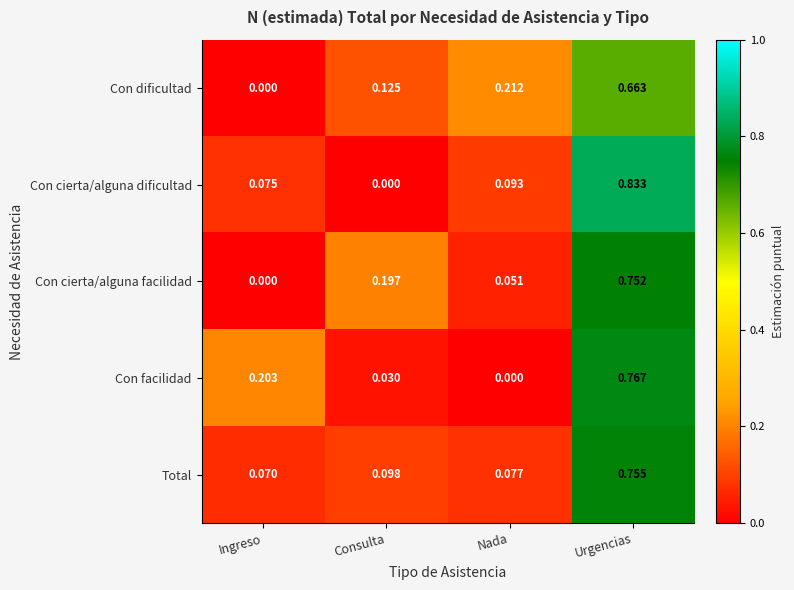

How many distinct data groups are displayed?

5